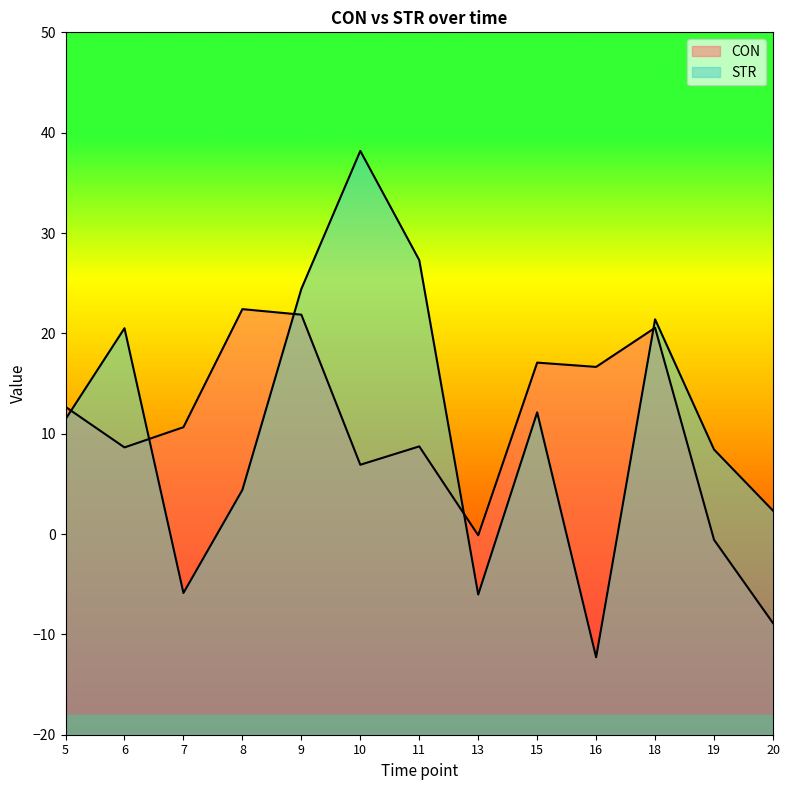

The value of CON at 8 is 22.4. True or false?

True